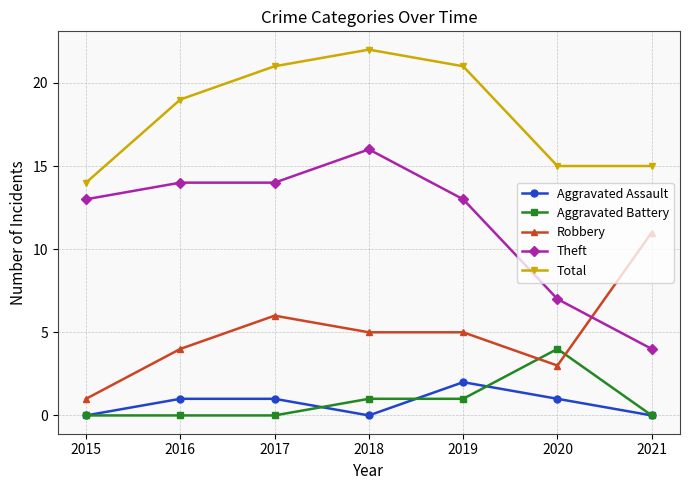

True or false: Total has more than 1 interior local peaks.

False